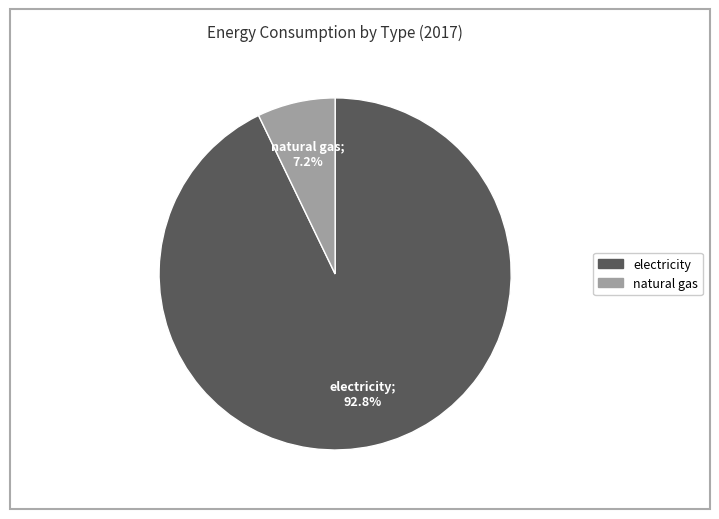

Does any single category account for the majority?

Yes